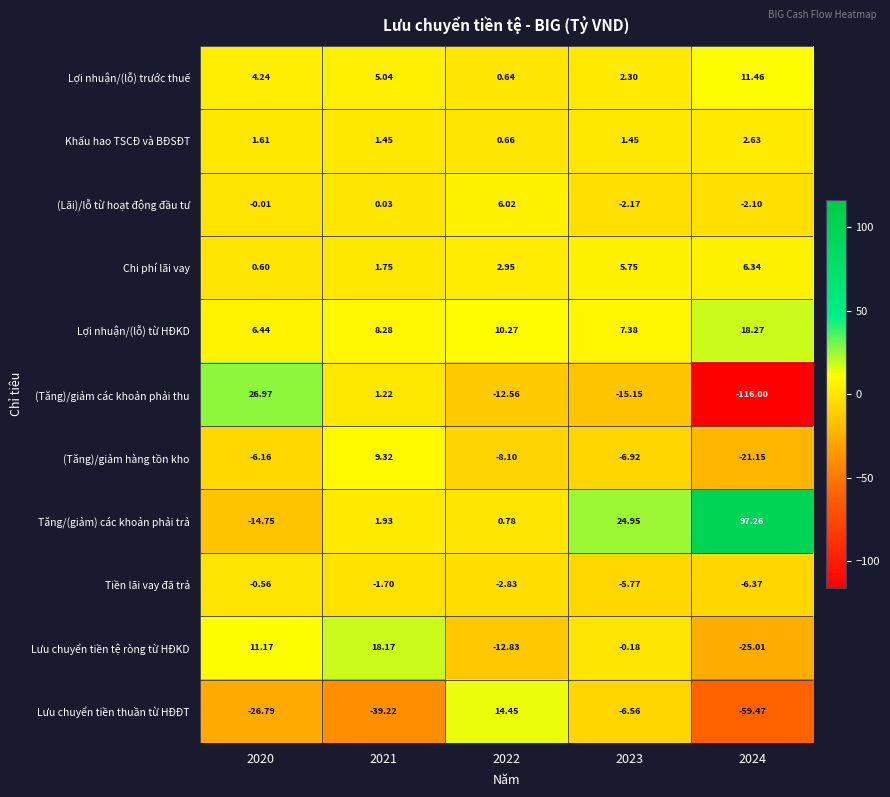

List the series in order of their peak value, highest first.

Tăng/(giảm) các khoản phải trả, (Tăng)/giảm các khoản phải thu, Lợi nhuận/(lỗ) từ HĐKD, Lưu chuyển tiền tệ ròng từ HĐKD, Lưu chuyển tiền thuần từ HĐĐT, Lợi nhuận/(lỗ) trước thuế, (Tăng)/giảm hàng tồn kho, Chi phí lãi vay, (Lãi)/lỗ từ hoạt động đầu tư, Khấu hao TSCĐ và BĐSĐT, Tiền lãi vay đã trả